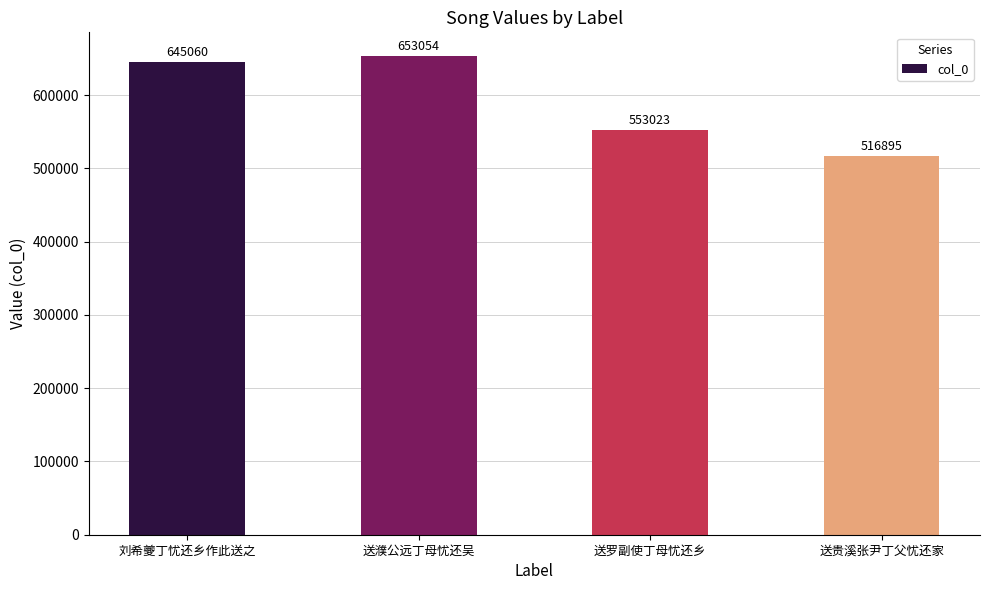

What position from the right is 送罗副使丁母忧还乡?

2